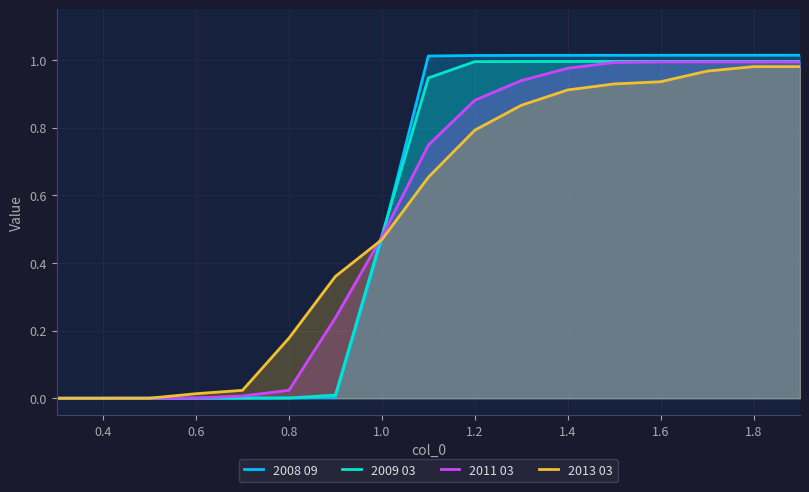

Which series has the widest spread of values?

2008 09